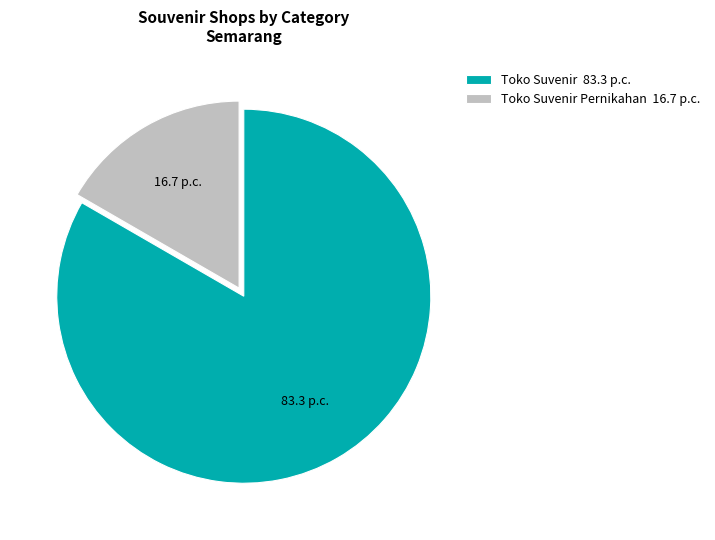

Rank the categories by value from lowest to highest.

Toko Suvenir Pernikahan 16.7 p.c., Toko Suvenir 83.3 p.c.